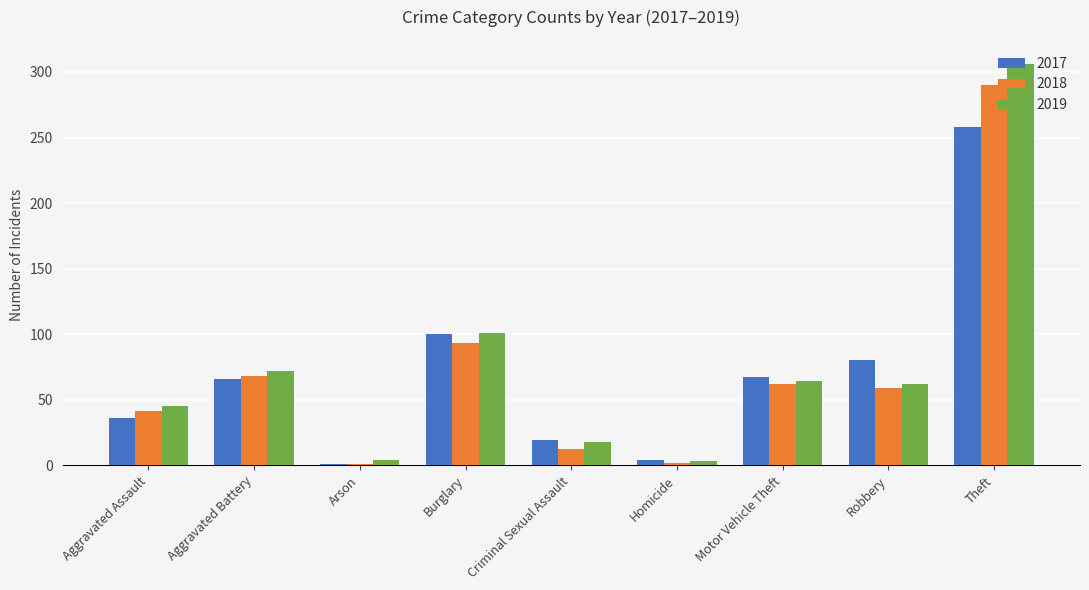

List the series in order of their peak value, lowest first.

2017, 2018, 2019